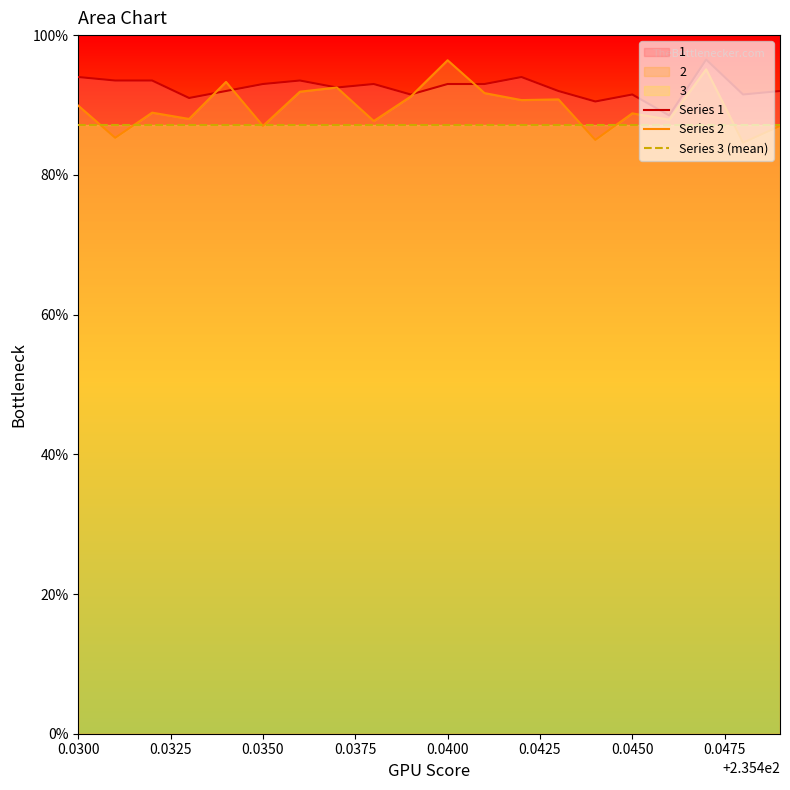

What is the total value across all series at 0.0400?

276.5